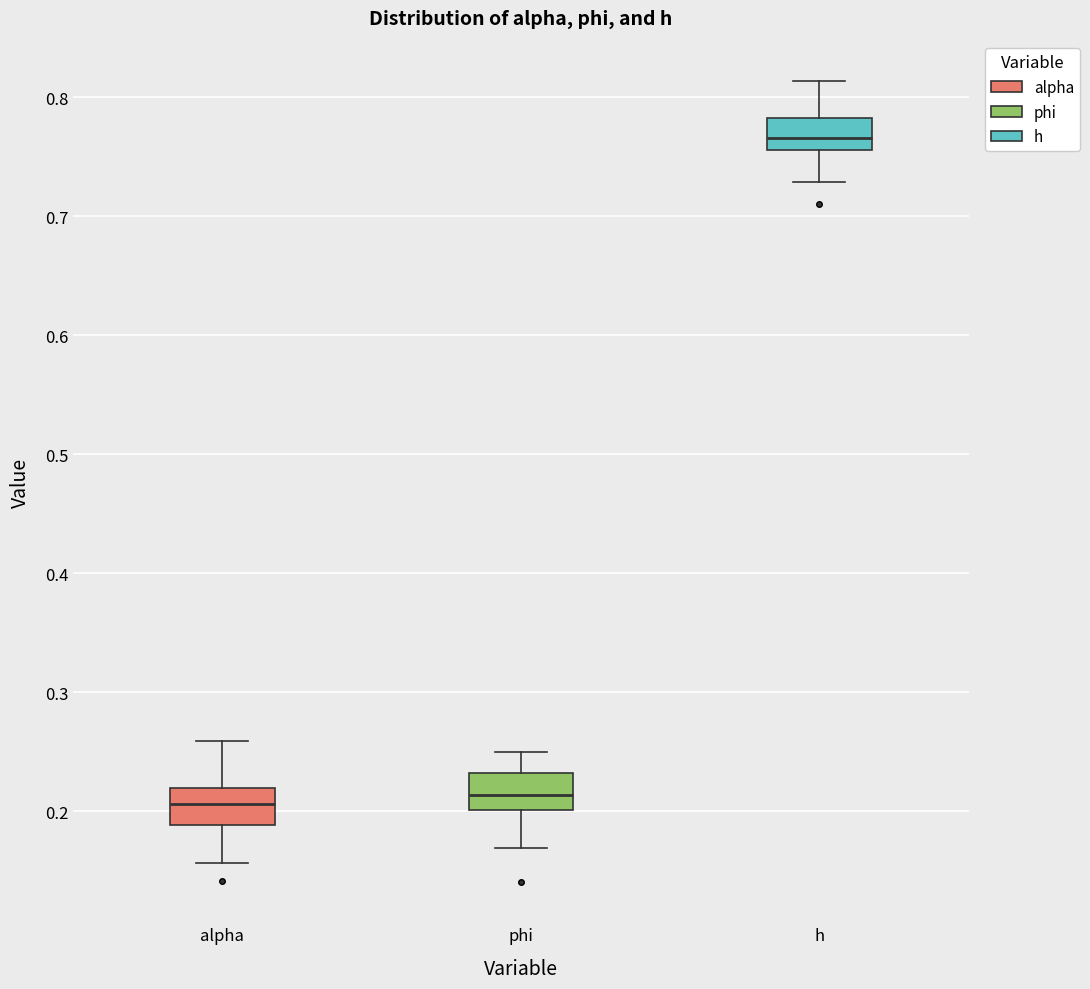

Reading left to right, transcribe this box plot: for each box, give where its median line is, the range the box spans, and where its two whiskers end, as read against the y-axis. The values are not printed on the chart, so give them approximately, as read against the axis.

alpha: median 0.21, box 0.19 to 0.22, whiskers 0.16 to 0.26
phi: median 0.21, box 0.20 to 0.23, whiskers 0.17 to 0.25
h: median 0.77, box 0.76 to 0.78, whiskers 0.73 to 0.81